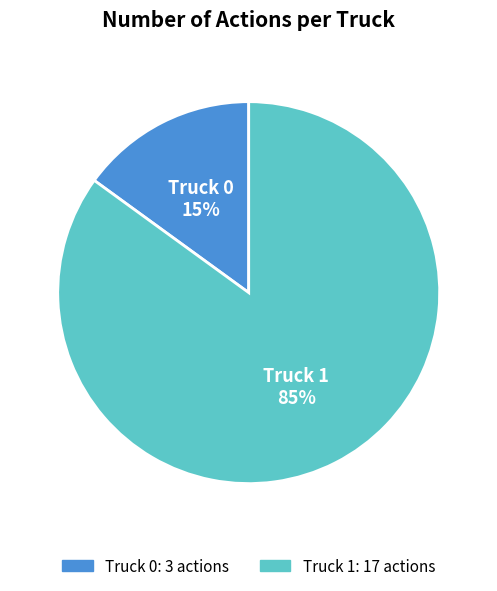

The Truck 1 slice represents 85% of the pie. True or false?

True